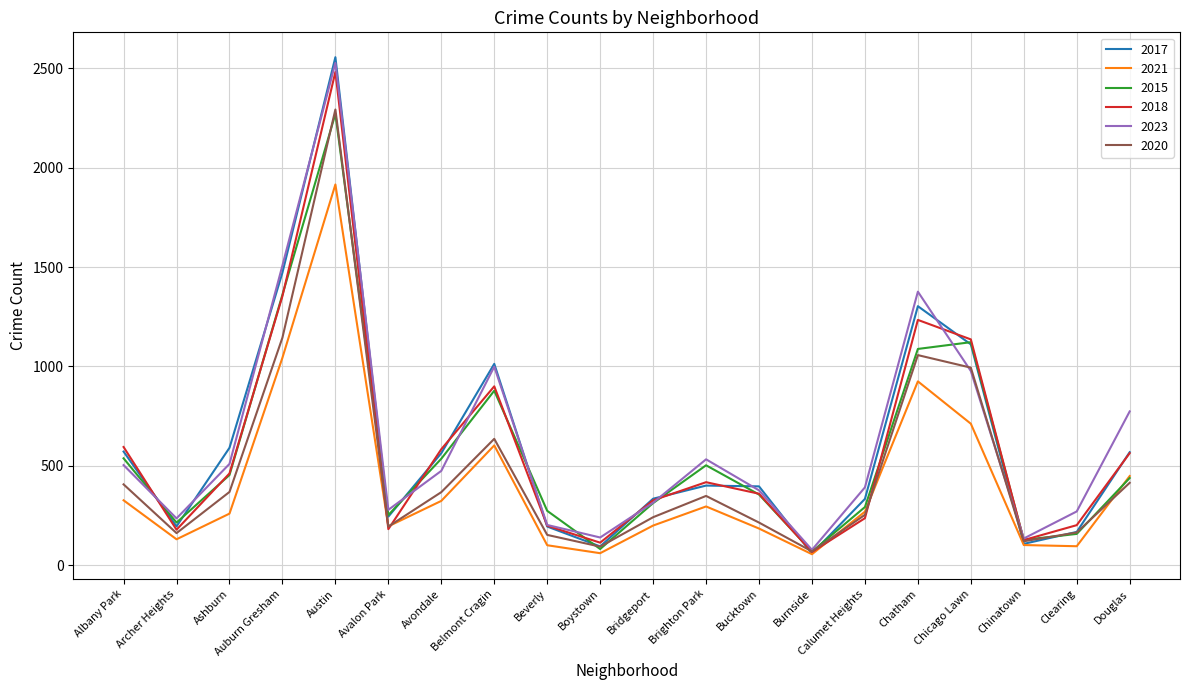

At which category does 2023 reach its first local valley?

Archer Heights